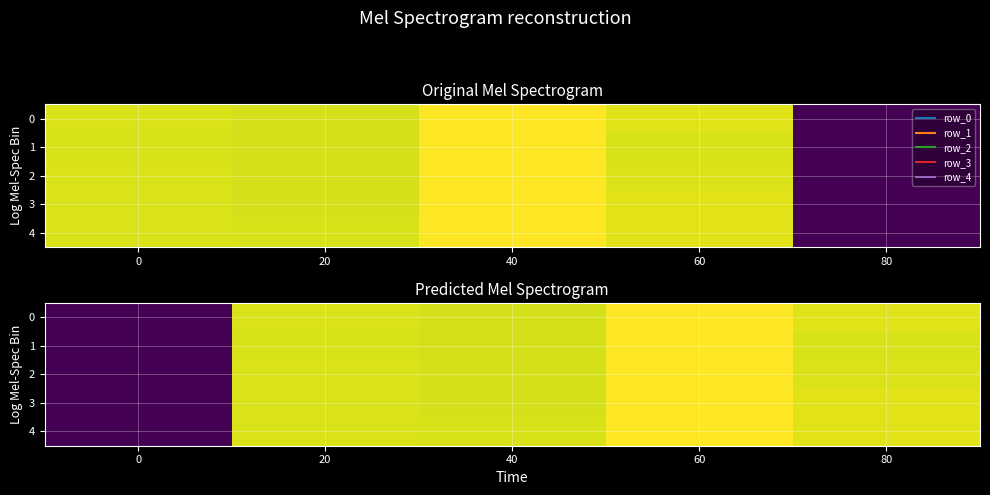

What is the sum of all 0 values?

3.7